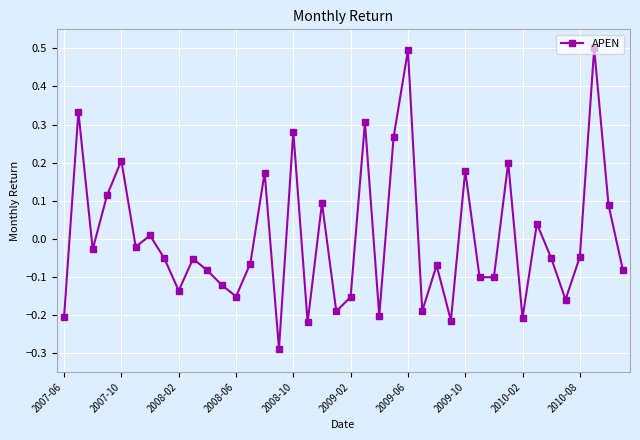

How many points are lower than both their immediate neighbors (excluding endpoints)?

13